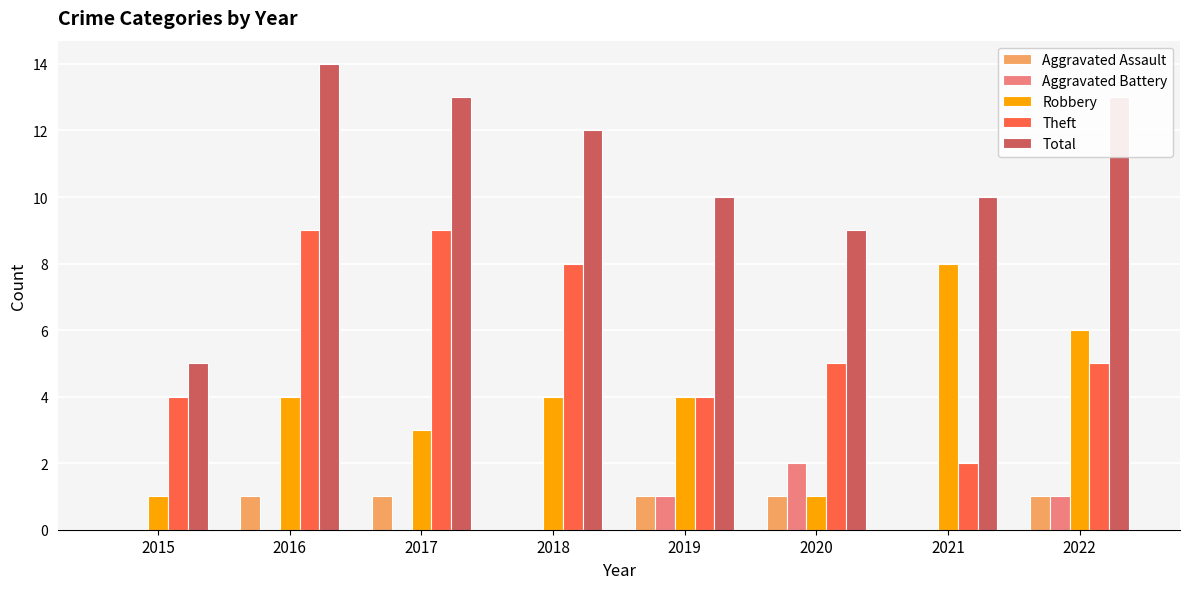

At which category is the sum across all series the highest?

2016